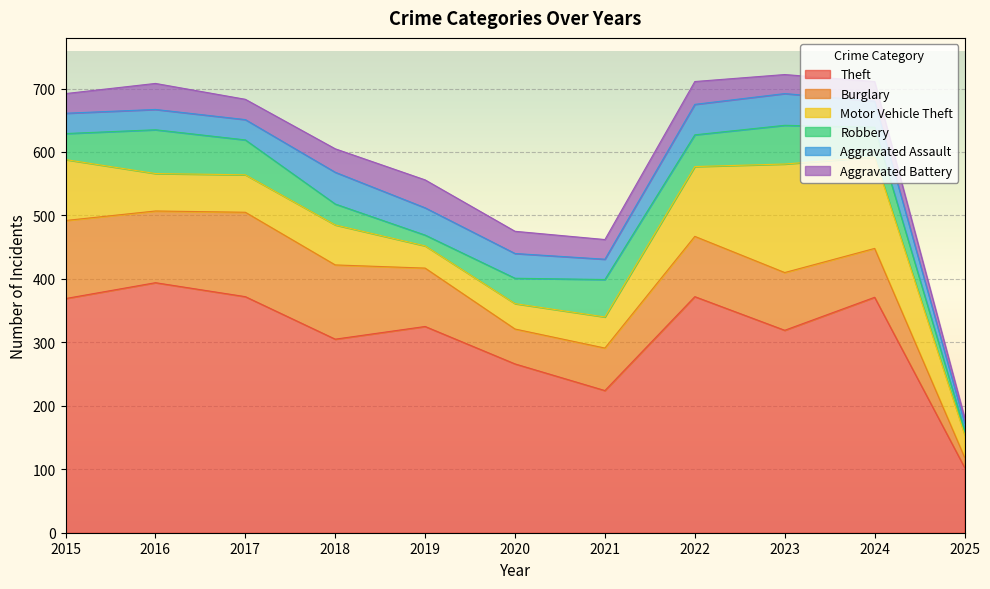

Is the value of Aggravated Battery at 2020 greater than the value of Robbery at 2023?

No